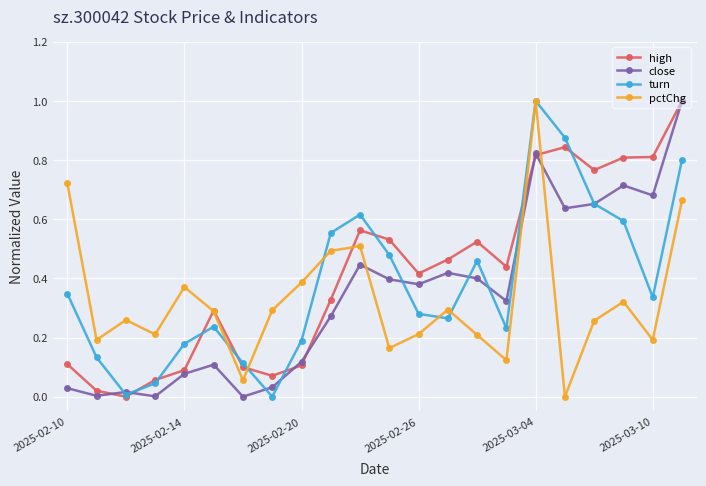

What is the highest value of the turn series?

1.0